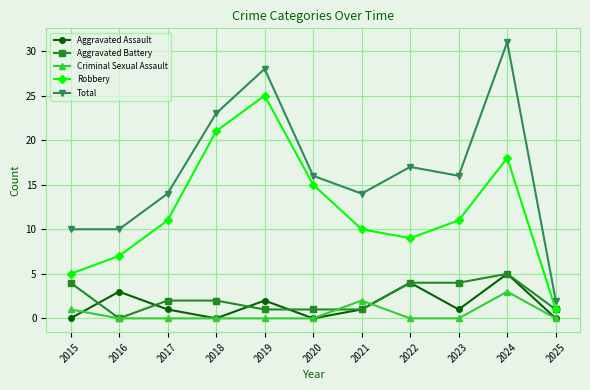

True or false: Criminal Sexual Assault and Aggravated Battery cross at least once.

True